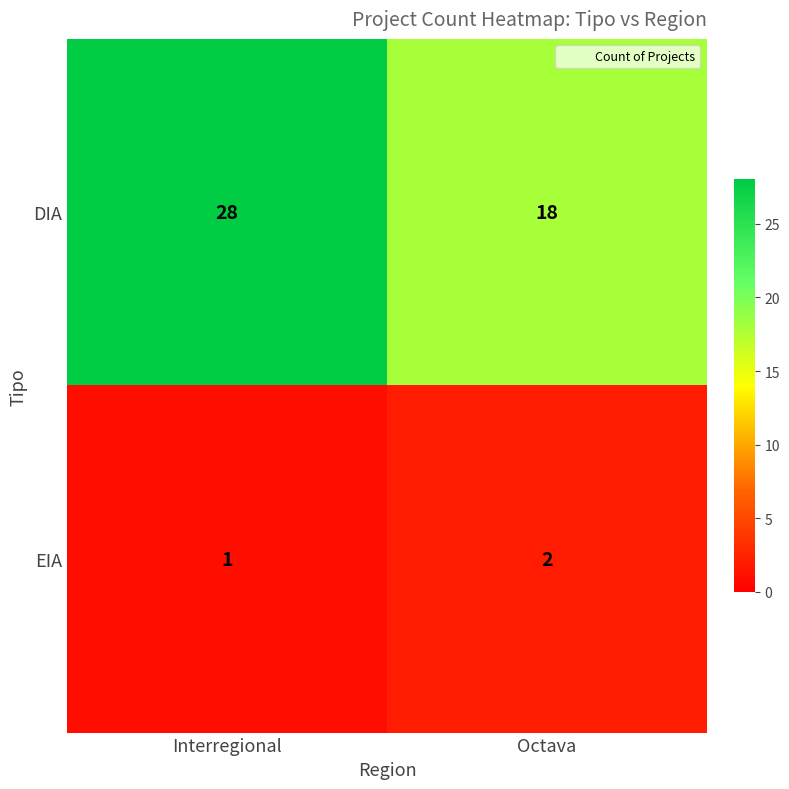

At which label does EIA reach its minimum?

Interregional